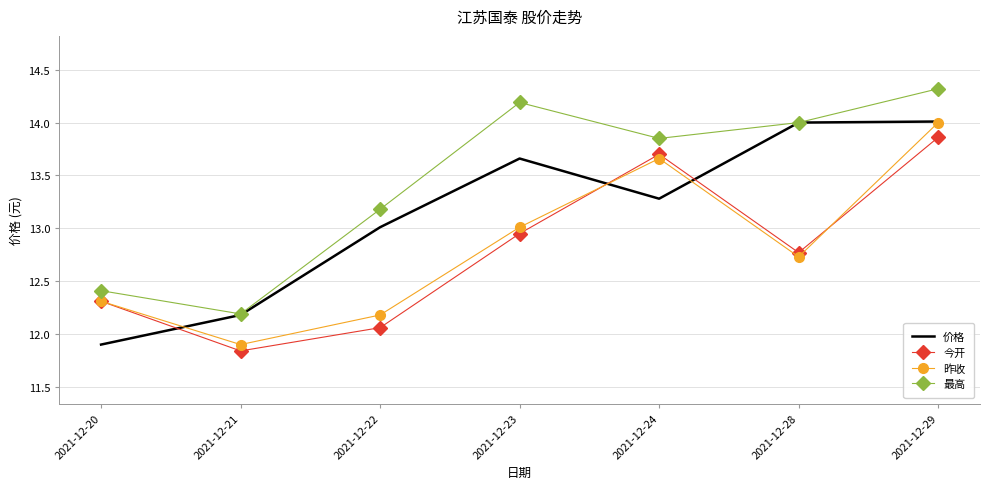

Count the number of categories in the chart.

7